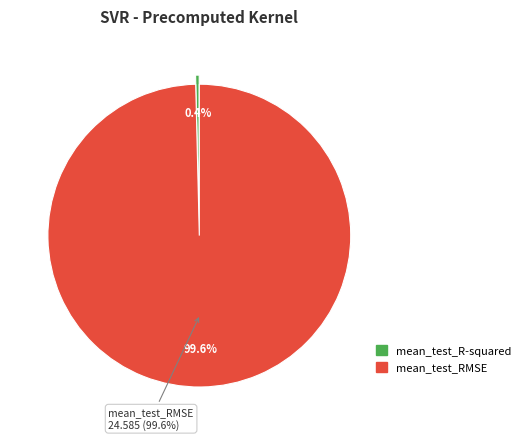

How much of the chart is everything except mean_test_RMSE?

0.4%